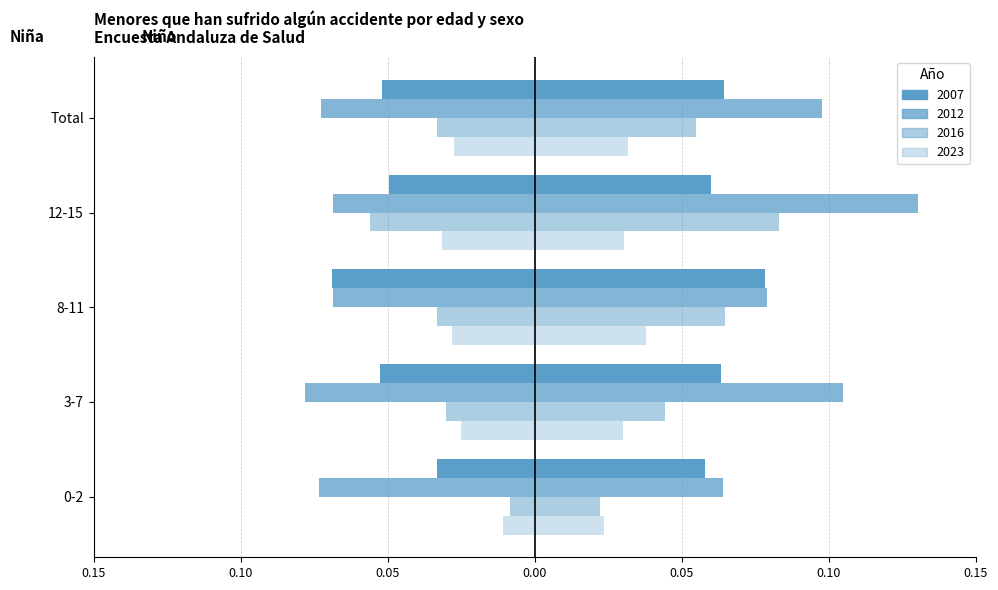

Are the bars grouped side by side (vs. stacked)?

Yes